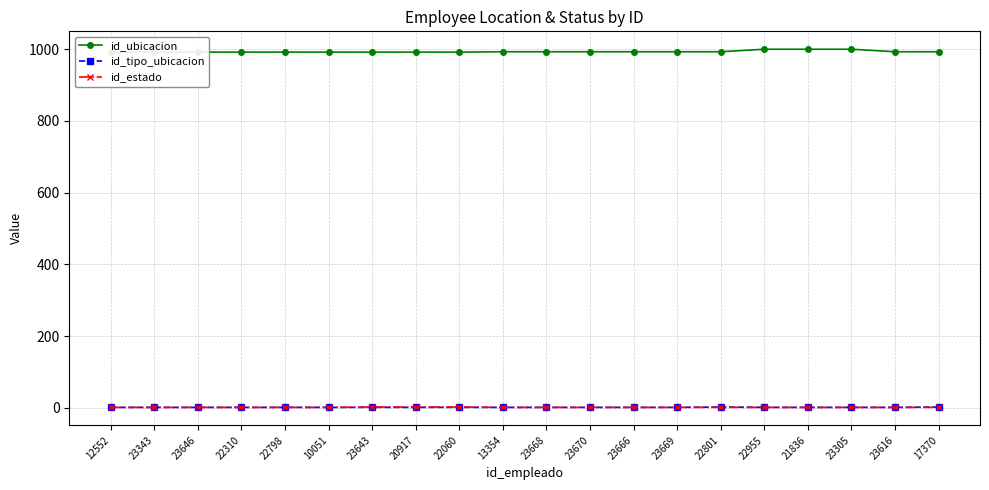

Which has a higher value, 22798 or 23669?

23669